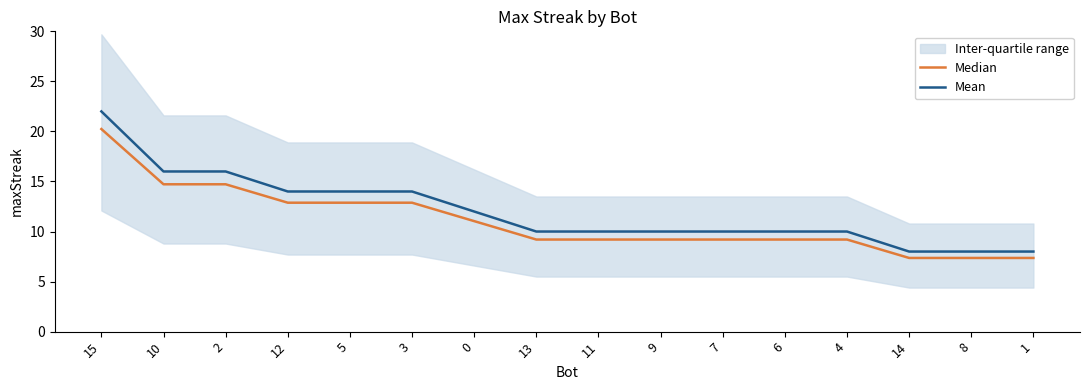

Between 10 and 2, which series saw the biggest shift?

Median